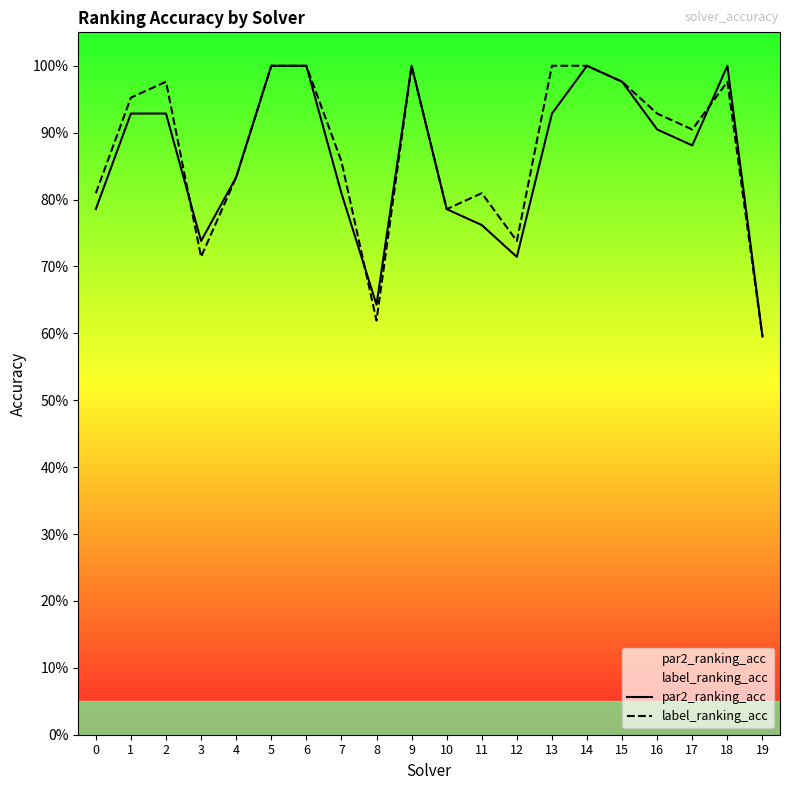

Does the chart have visible grid lines?

No